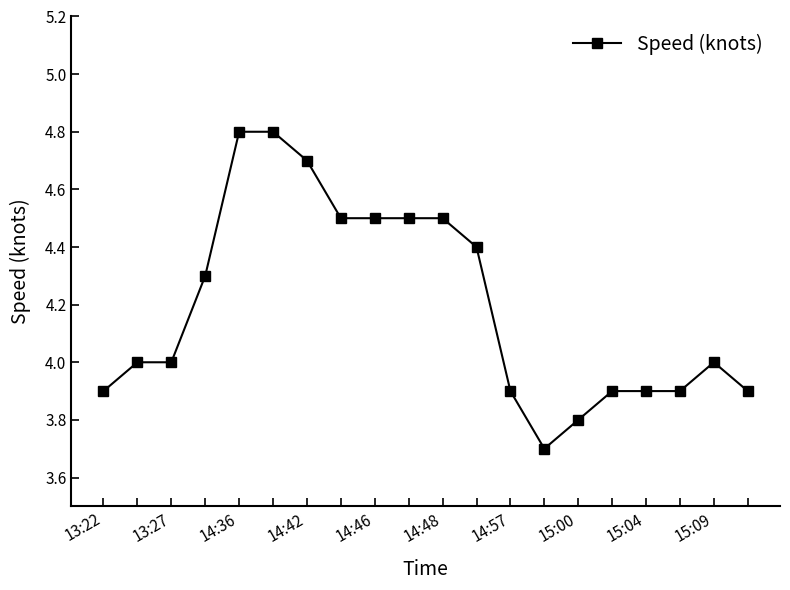

What is the difference between the maximum and second lowest values?

1.0